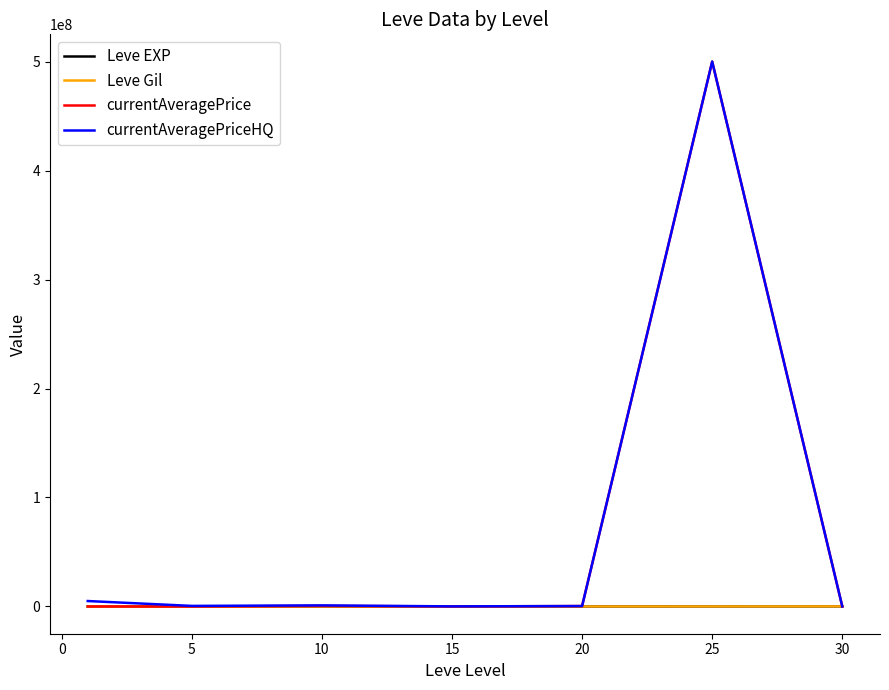

What is the highest value of the currentAveragePriceHQ series?

500005000.0